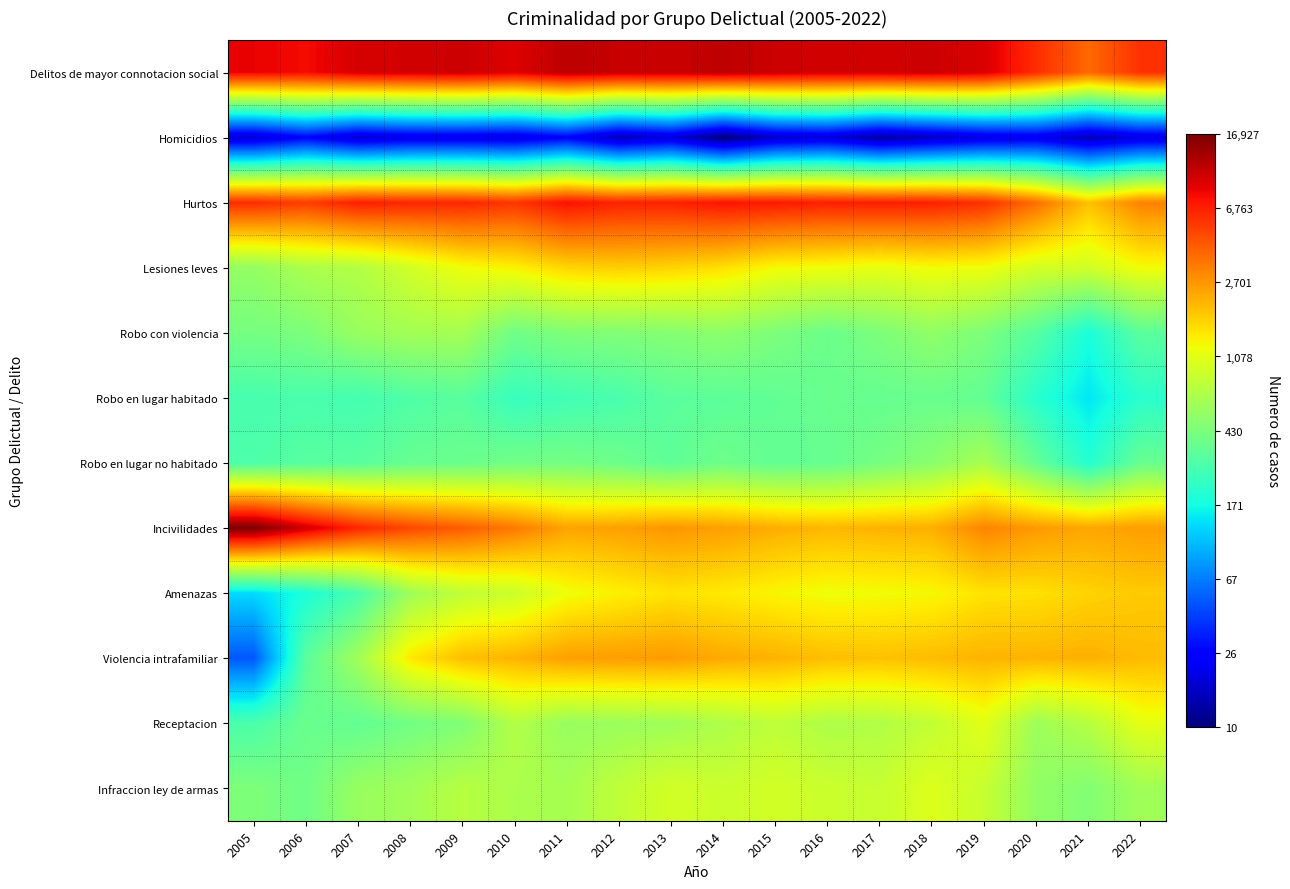

Rank the series at 2017 from highest to lowest value.

Delitos de mayor connotacion social, Hurtos, Incivilidades, Violencia intrafamiliar, Amenazas, Lesiones leves, Infraccion ley de armas, Receptacion, Robo con violencia, Robo en lugar no habitado, Robo en lugar habitado, Homicidios